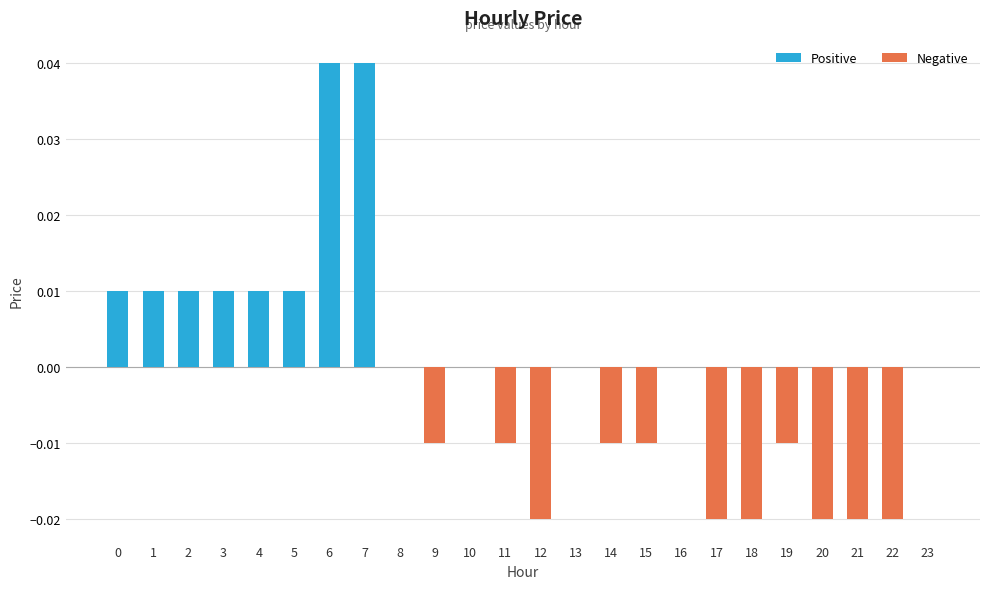

Which has a higher value, 19 or 4?

4